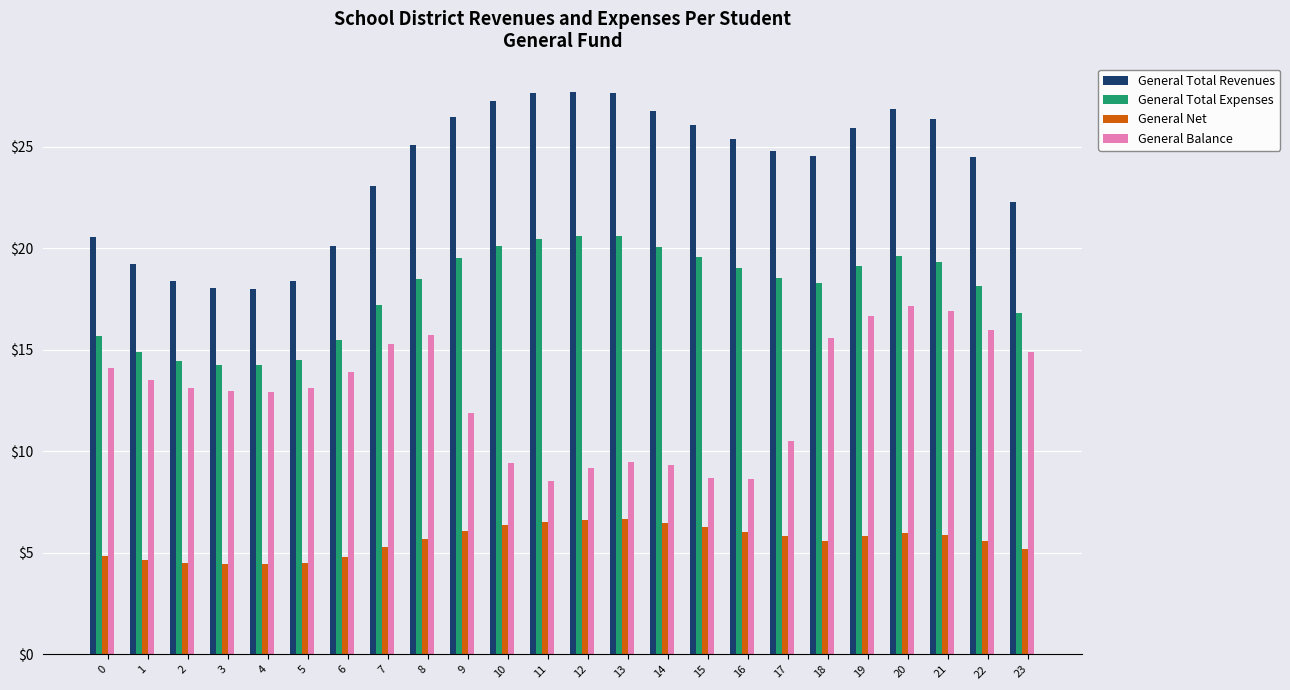

Rank the series by their maximum value, from highest to lowest.

General Total Revenues, General Total Expenses, General Balance, General Net